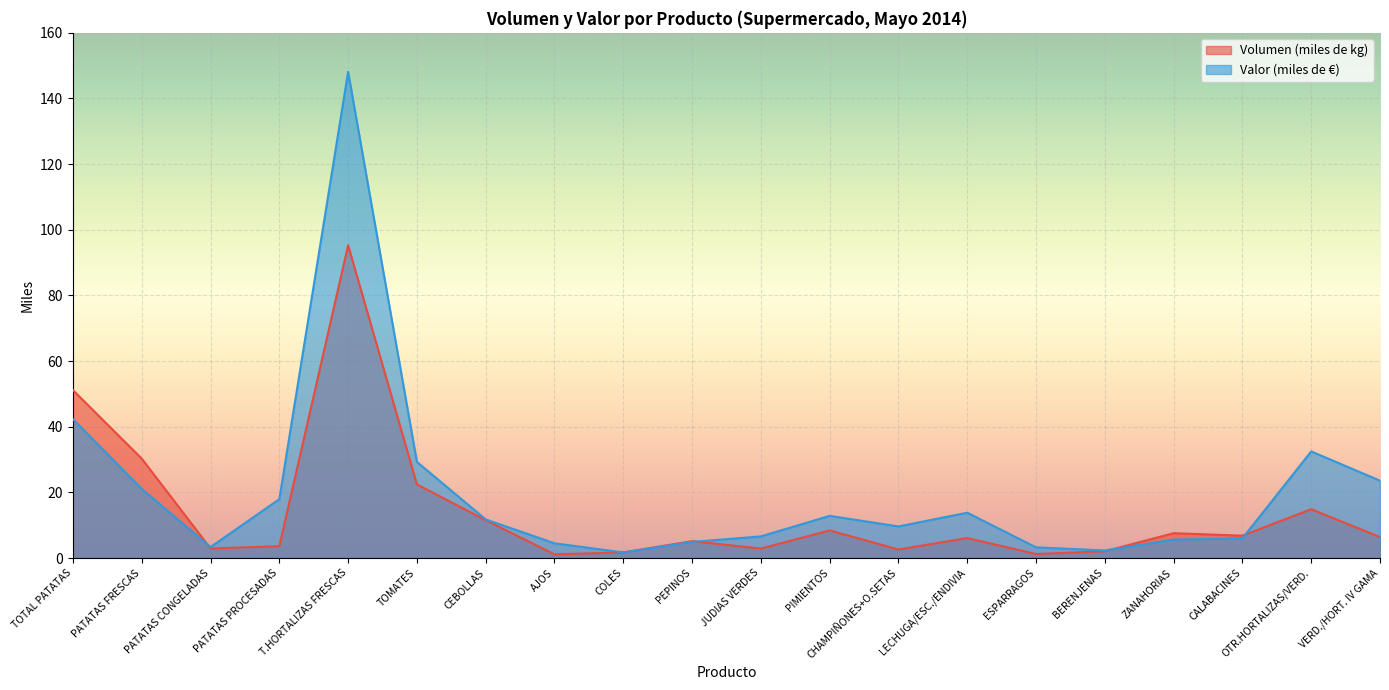

Which series changed the most between CEBOLLAS and ZANAHORIAS?

Valor (miles de €)